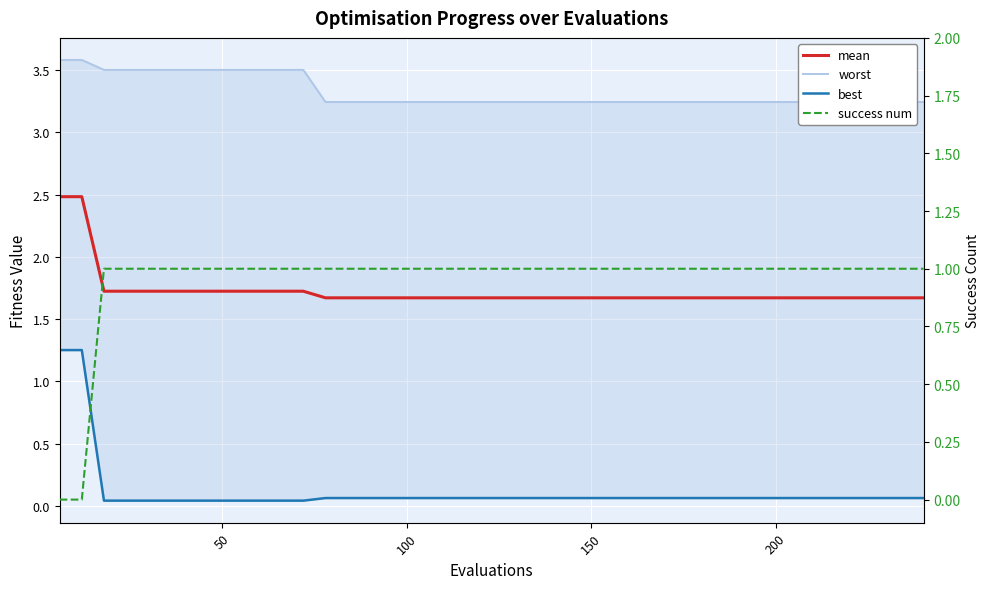

At how many categories does at least one series exceed 1?

40